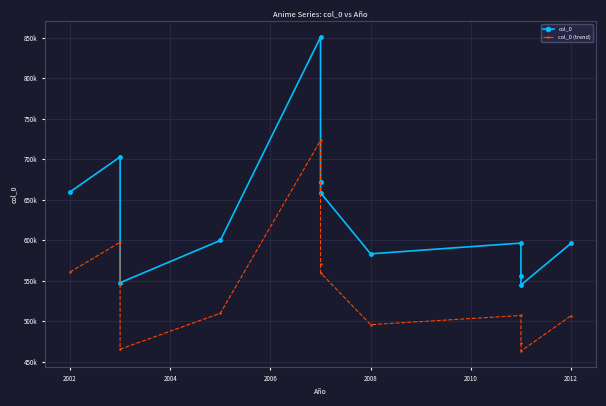

What is the minimum value shown in the chart?

463029.8